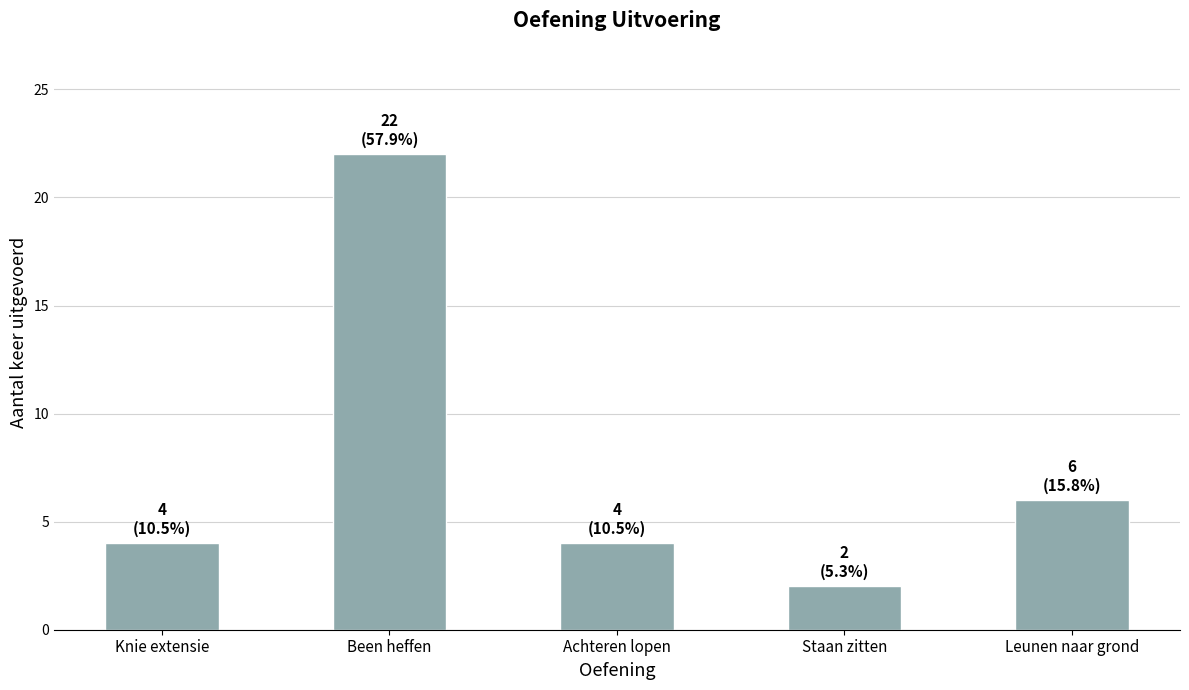

What is the change in value from Achteren lopen to Leunen naar grond?

+2